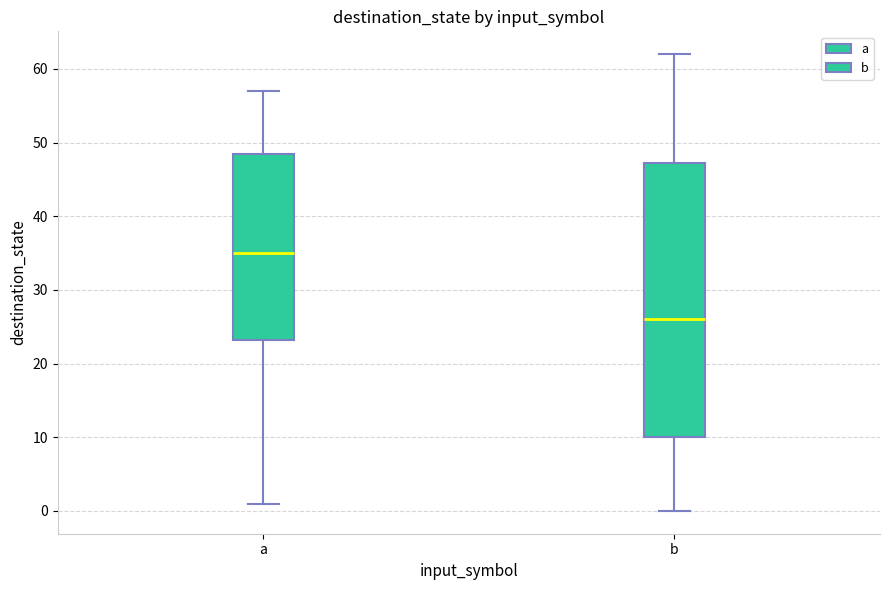

Which box's median line is the highest?

a